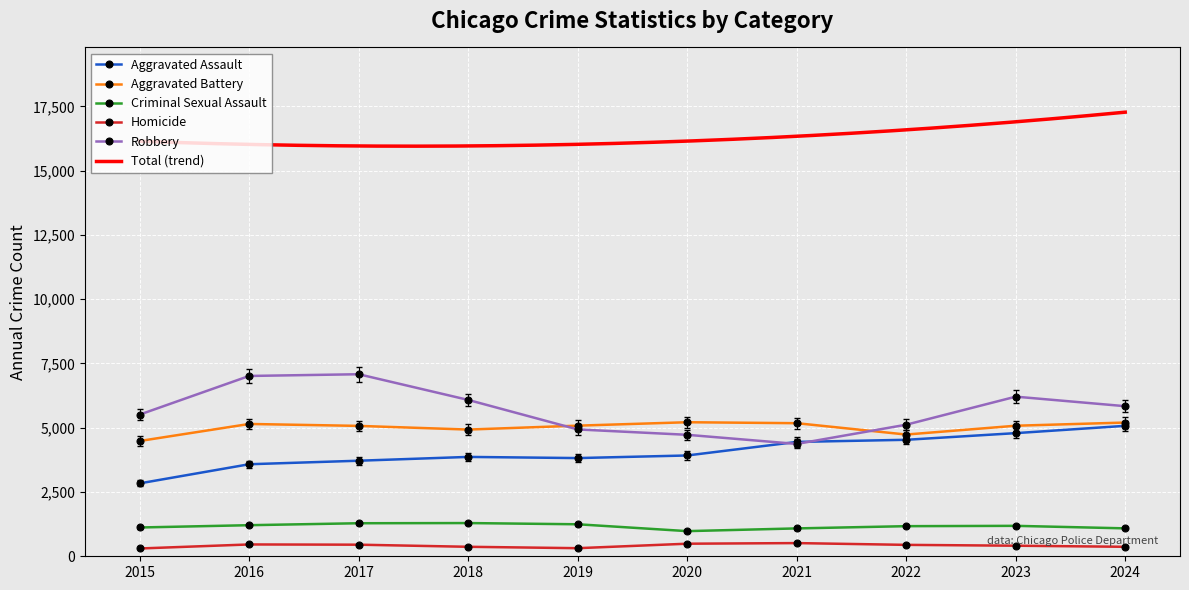

Is it true that Homicide equals 369 at 2024?

True